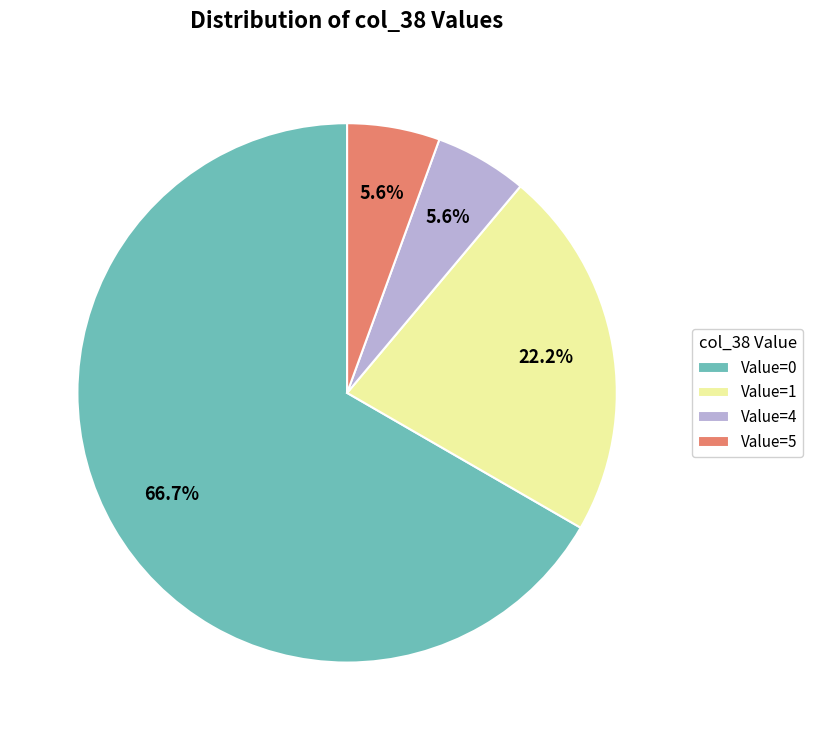

Approximately how many times larger is the value at Value=1 compared to Value=0?

0.3